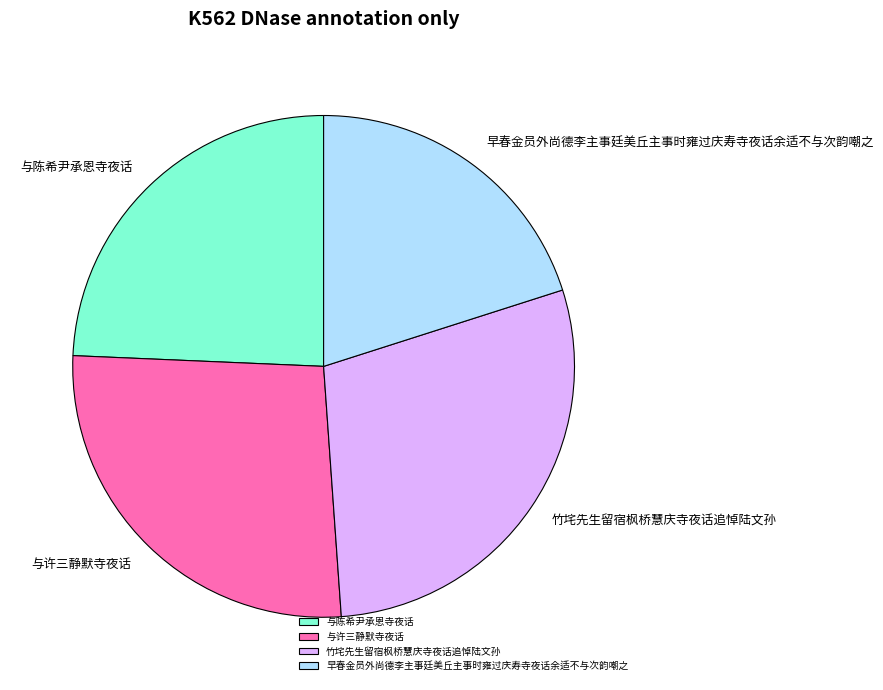

Which has a higher value, 竹垞先生留宿枫桥慧庆寺夜话追悼陆文孙 or 与陈希尹承恩寺夜话?

竹垞先生留宿枫桥慧庆寺夜话追悼陆文孙